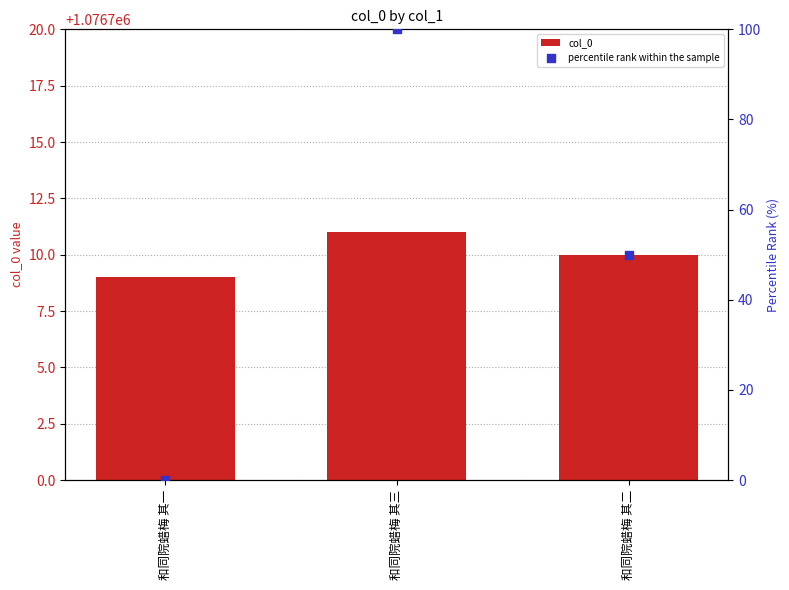

What are all the series names shown in the legend?

col_0, percentile rank within the sample